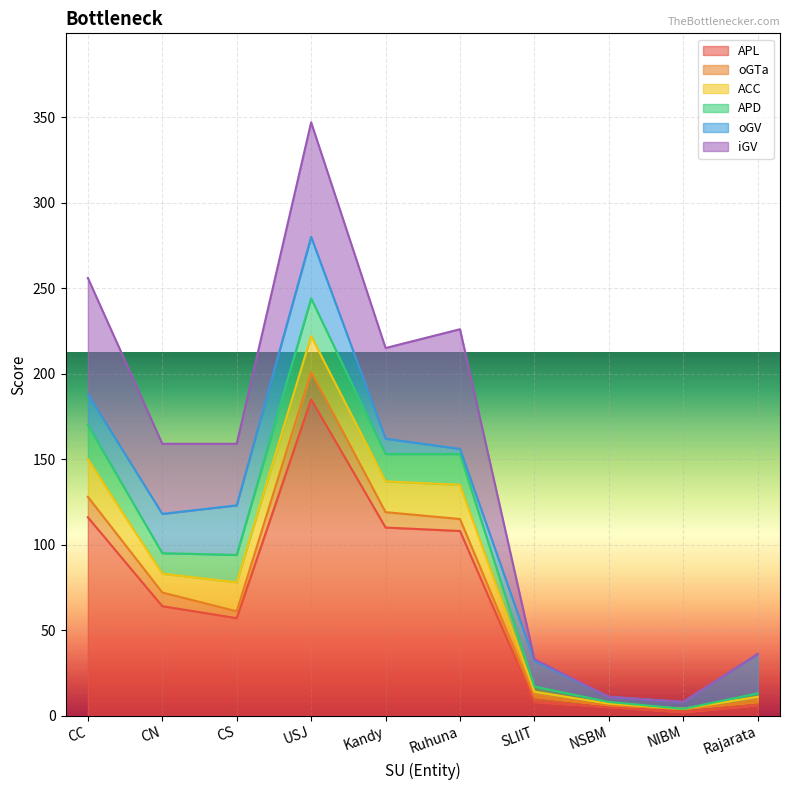

What is the lowest value of the APL series?

2